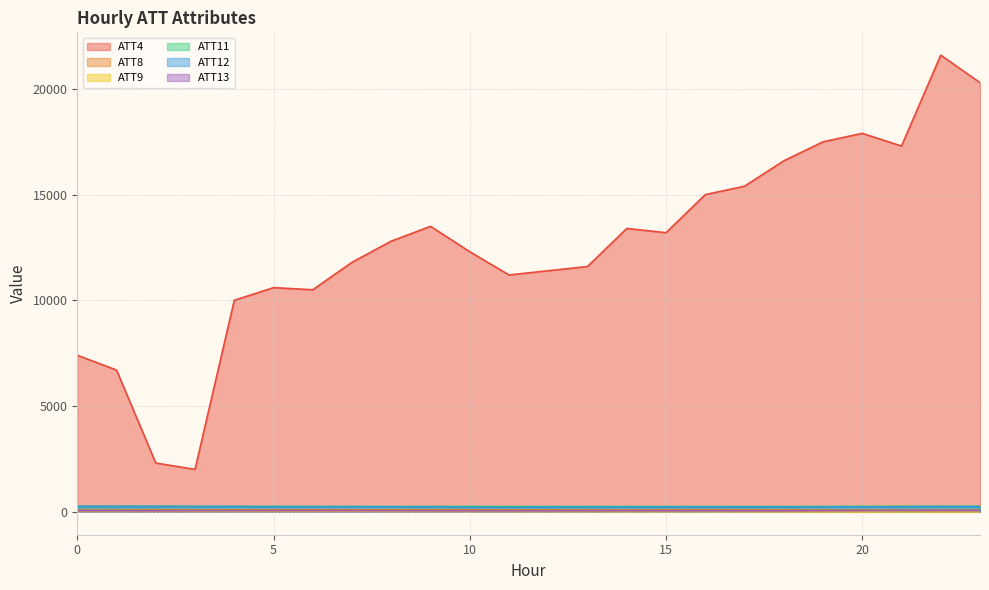

True or false: ATT9 and ATT4 intersect in this chart.

False